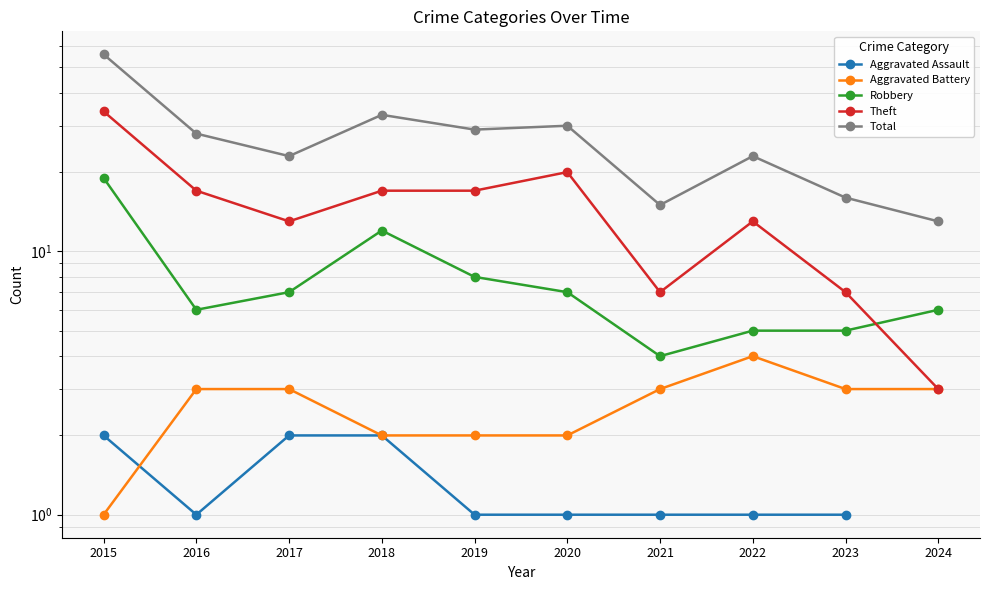

What is the sum of the Theft values at 2024 and 2020?

23.0